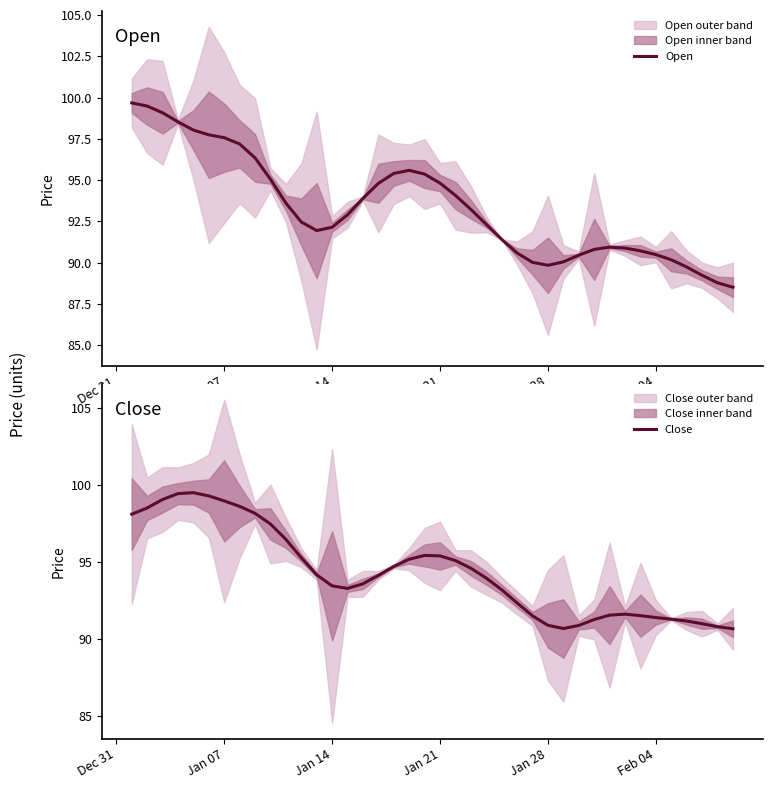

Count the number of data series in this chart.

2